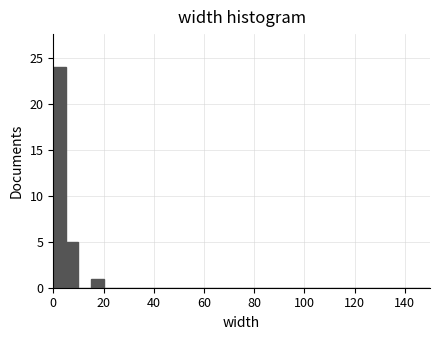

Read against the x-axis, roughly where is the centre of the tallest bar?

2